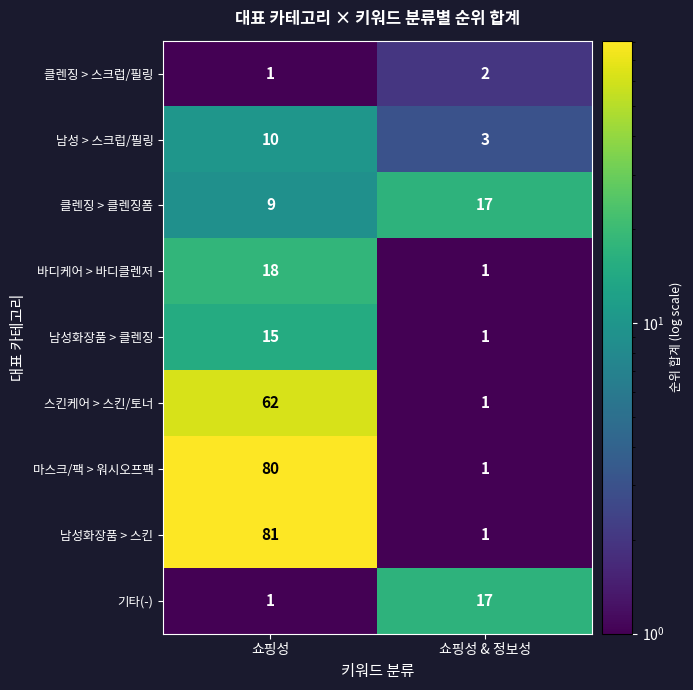

Reading left to right, list all the values displayed in this chart.

클렌징 > 스크럽/필링: 쇼핑성=1	쇼핑성 & 정보성=2
남성 > 스크럽/필링: 쇼핑성=10	쇼핑성 & 정보성=3
클렌징 > 클렌징폼: 쇼핑성=9	쇼핑성 & 정보성=17
바디케어 > 바디클렌저: 쇼핑성=18	쇼핑성 & 정보성=1
남성화장품 > 클렌징: 쇼핑성=15	쇼핑성 & 정보성=1
스킨케어 > 스킨/토너: 쇼핑성=62	쇼핑성 & 정보성=1
마스크/팩 > 워시오프팩: 쇼핑성=80	쇼핑성 & 정보성=1
남성화장품 > 스킨: 쇼핑성=81	쇼핑성 & 정보성=1
기타(-): 쇼핑성=1	쇼핑성 & 정보성=17